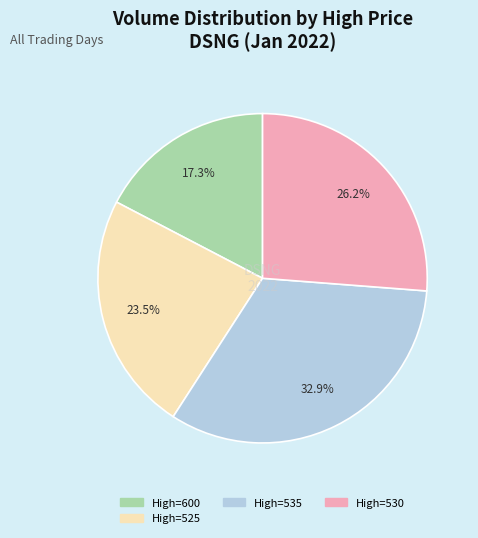

Does any single category account for the majority?

No